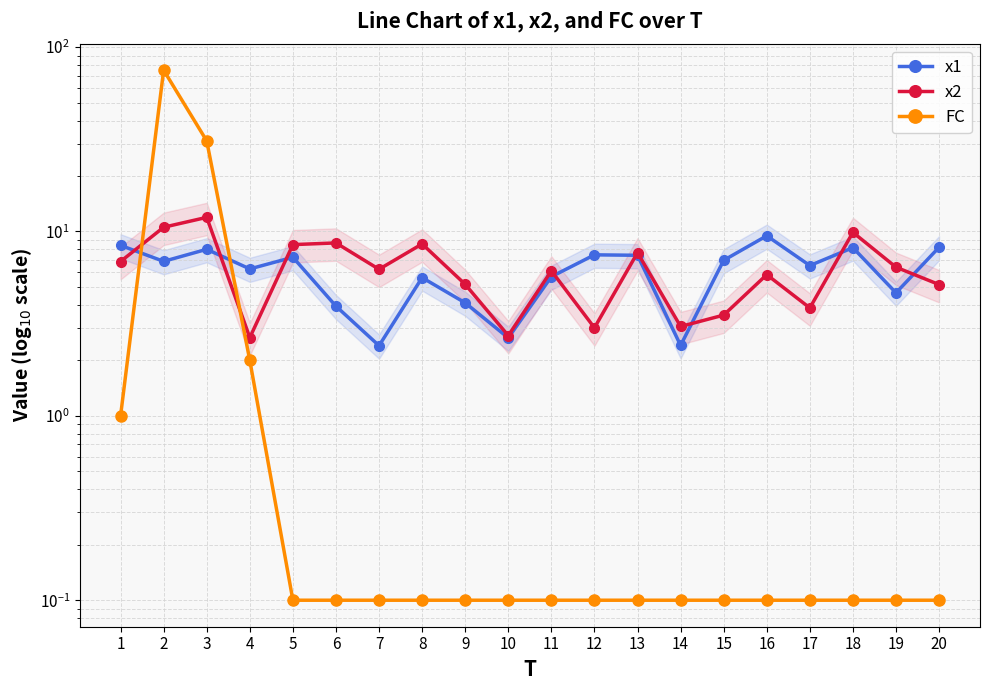

Rank the series by their maximum value, from highest to lowest.

FC, x2, x1